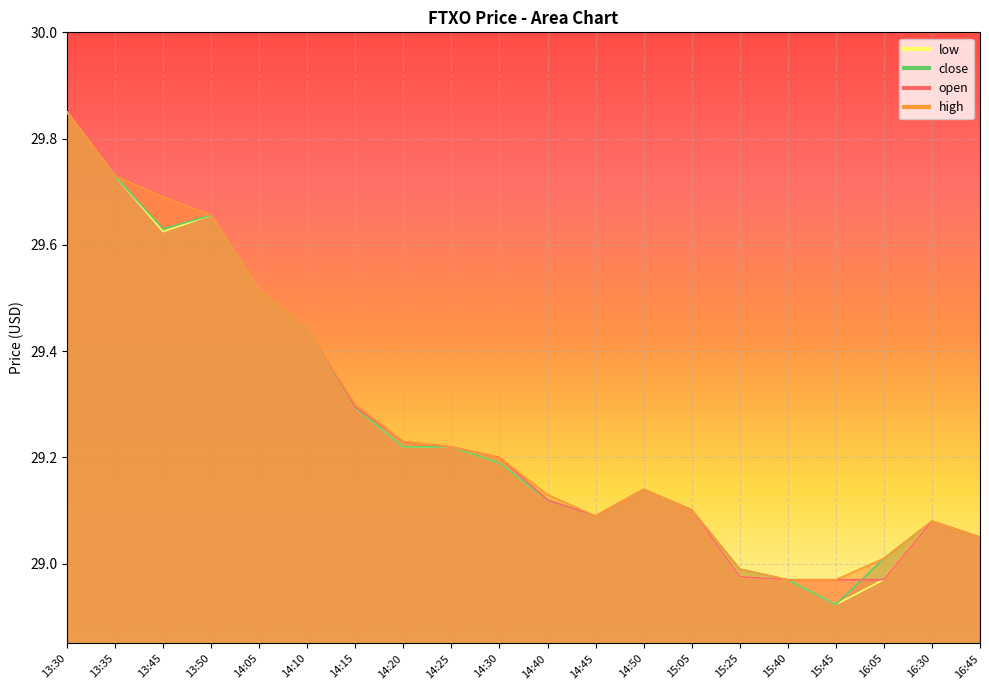

What is the sum of the high values at 13:50 and 14:05?

59.2